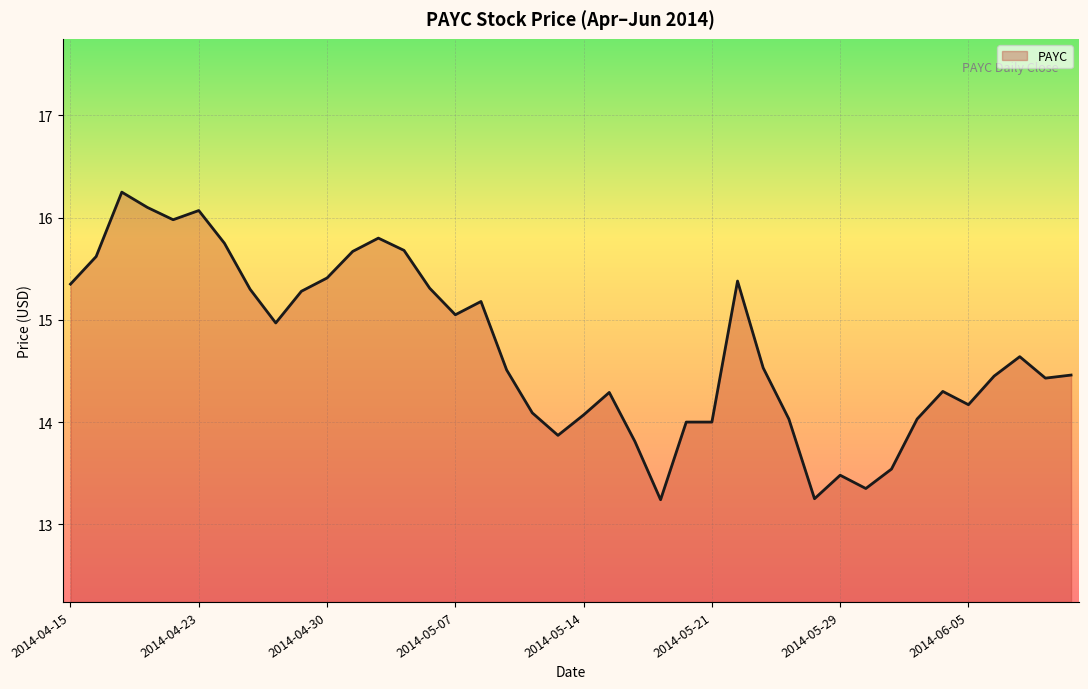

Does the chart display data point markers on the line(s)?

No